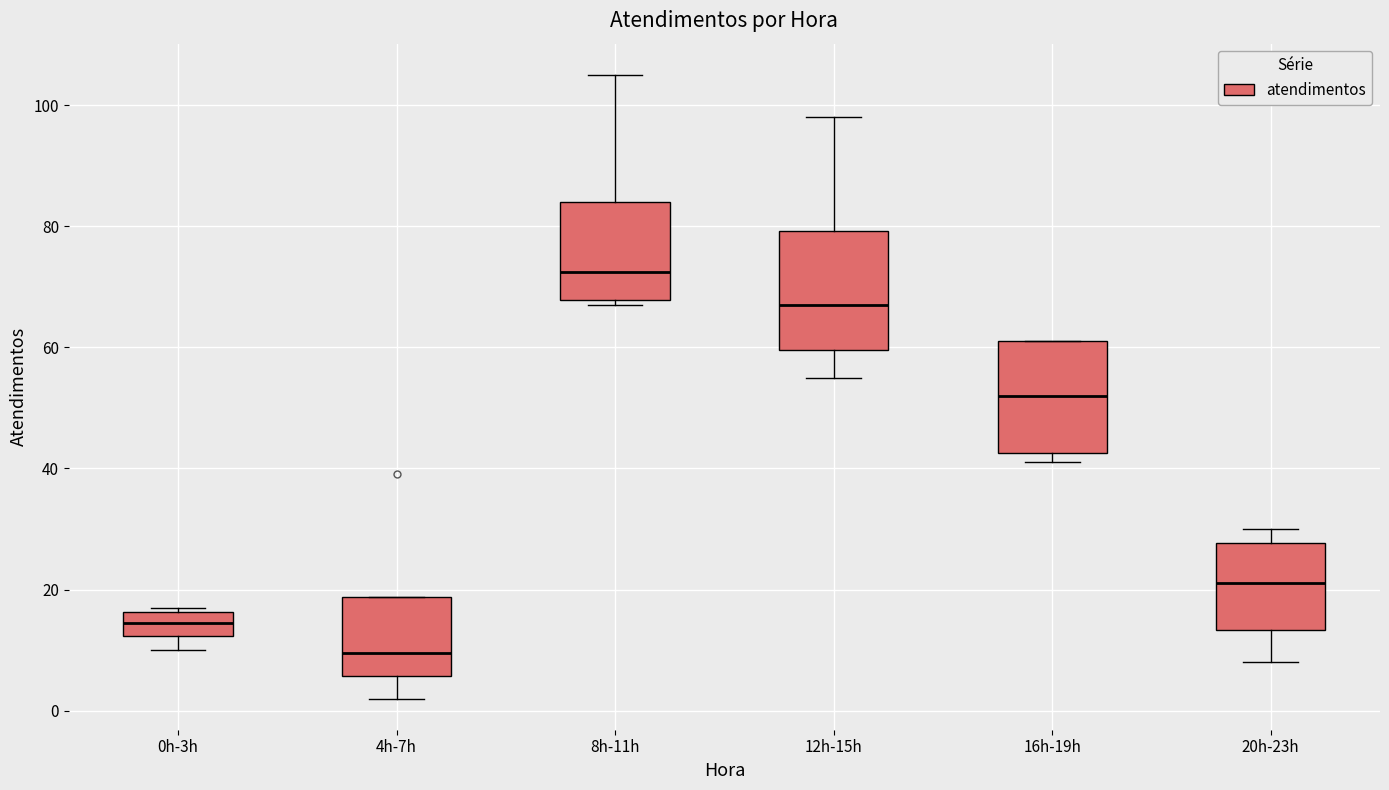

Reading left to right, read every box against the y-axis: the position of its median line, the range the box covers, and the ends of its whiskers. The values are not printed on the chart, so give them approximately, as read against the axis.

0h-3h: median 14, box 12 to 16, whiskers 10 to 18
4h-7h: median 10, box 6 to 18, whiskers 2 to 18
8h-11h: median 72, box 68 to 84, whiskers 68 (just below the box's lower edge) to 106
12h-15h: median 68, box 60 to 80, whiskers 56 to 98
16h-19h: median 52, box 42 to 62, whiskers 42 (just below the box's lower edge) to 62
20h-23h: median 22, box 14 to 28, whiskers 8 to 30